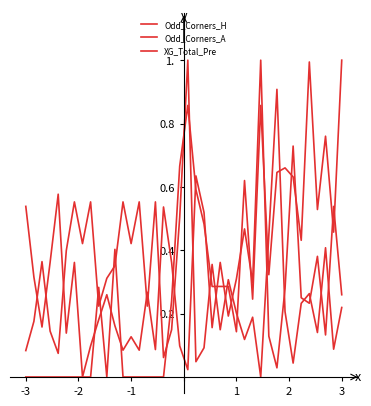

Does the chart display data point markers on the line(s)?

No